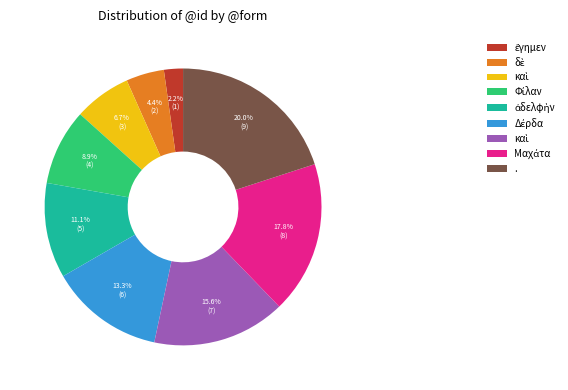

Is there a majority slice in this chart?

No